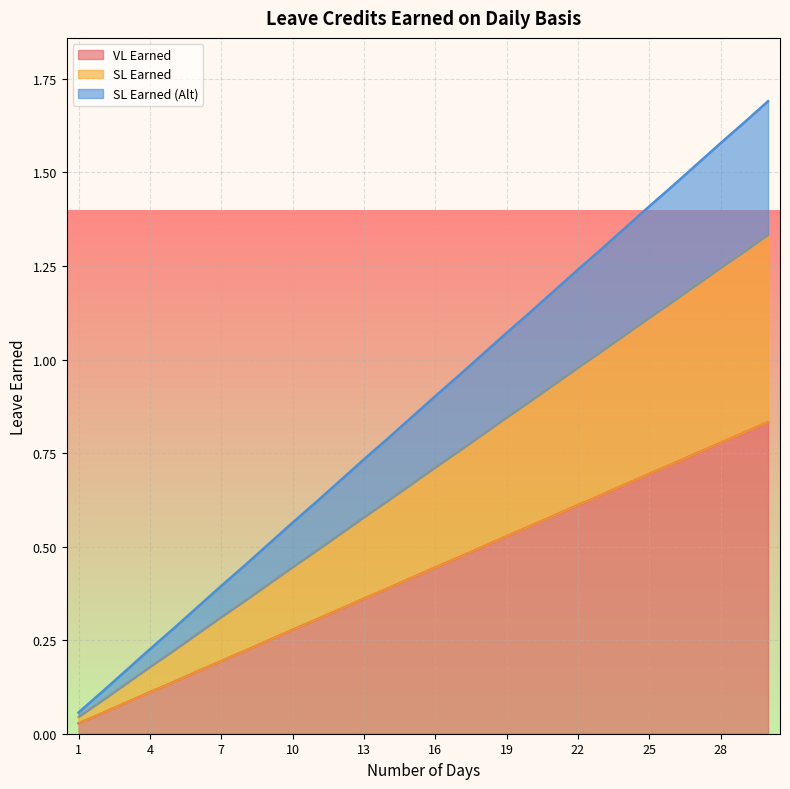

Does the chart display data point markers on the line(s)?

No